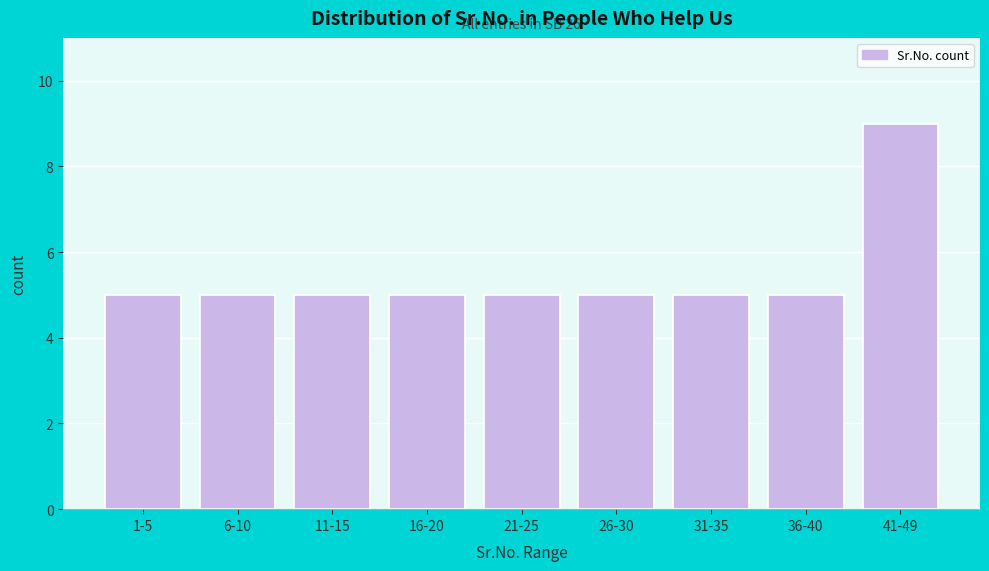

Reading left to right, list all the values displayed in this chart.

1-5=5	6-10=5	11-15=5	16-20=5	21-25=5	26-30=5	31-35=5	36-40=5	41-49=9